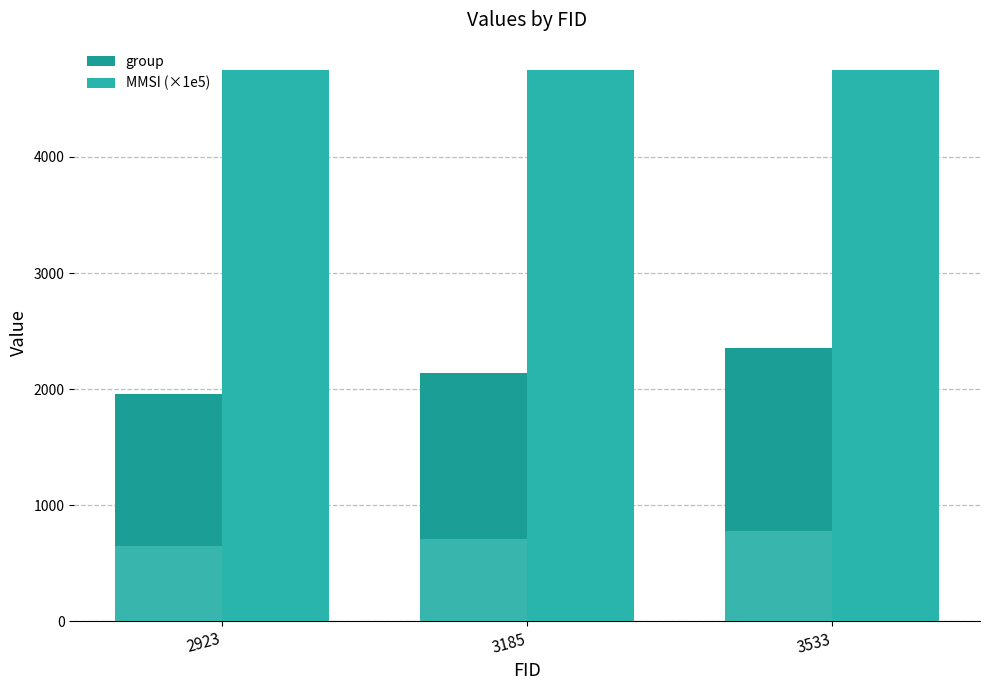

What is the sum of all MMSI (×1e5) values?

14241.4